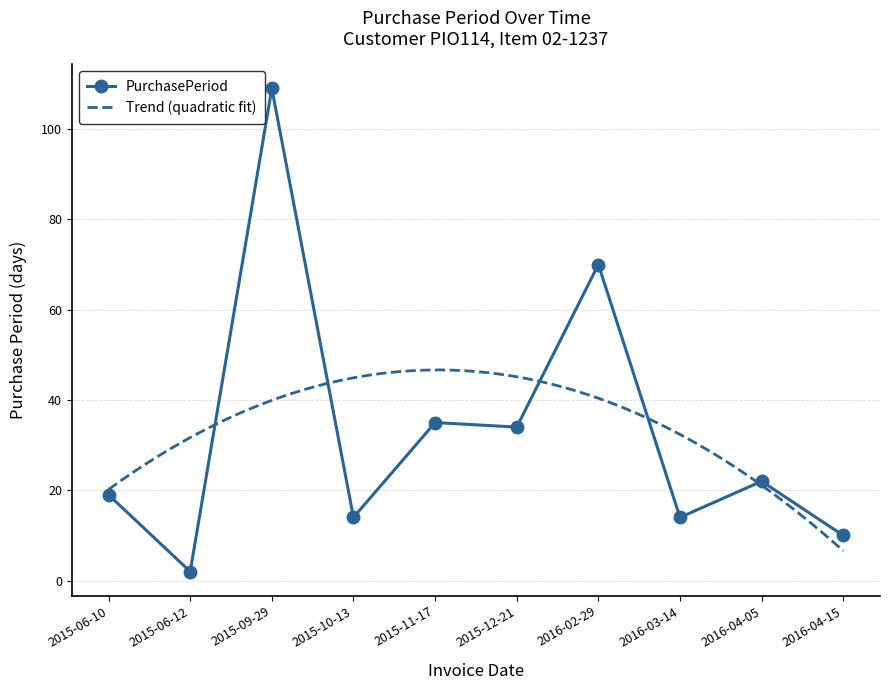

Which category has the lowest value across all series?

2015-06-12